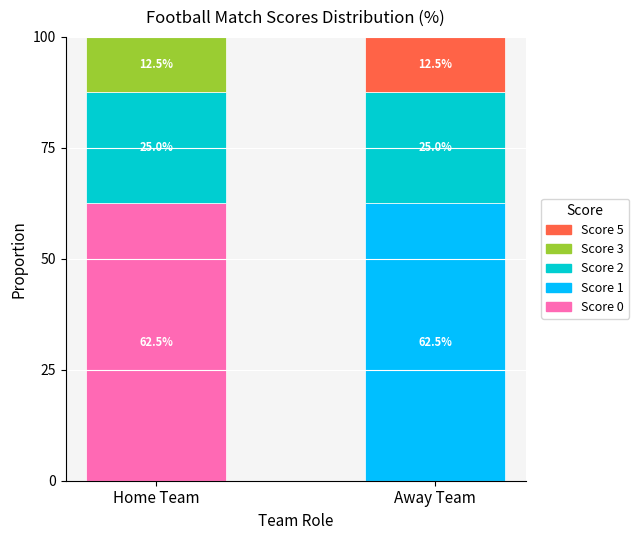

True or false: Score 0 has a value of 0.0 at Away Team.

True